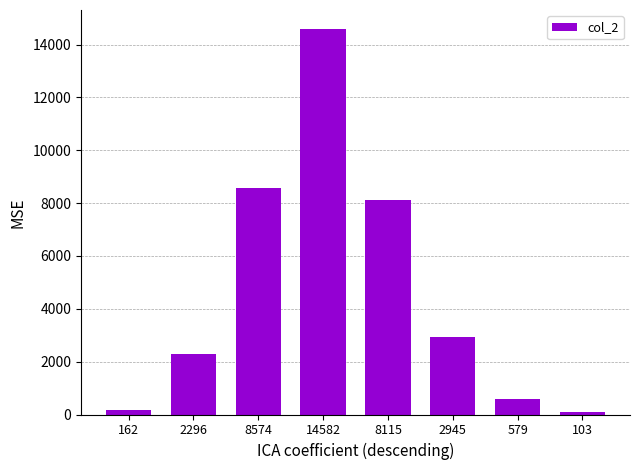

How many bars are there in total?

8